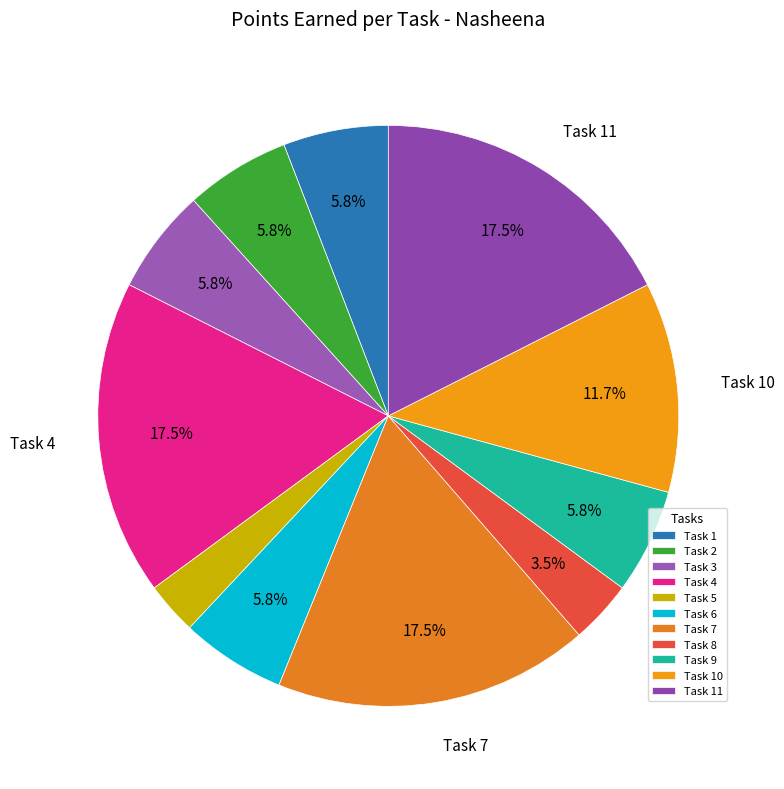

How many segments does this pie chart have?

11